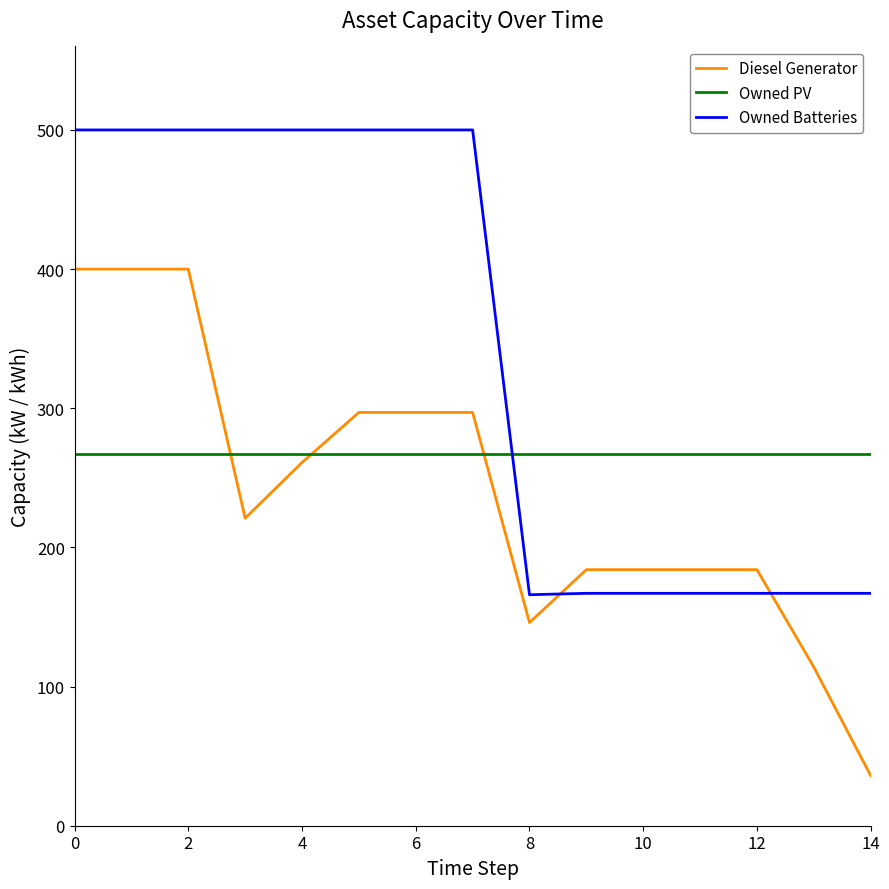

True or false: Owned PV and Diesel Generator intersect in this chart.

True